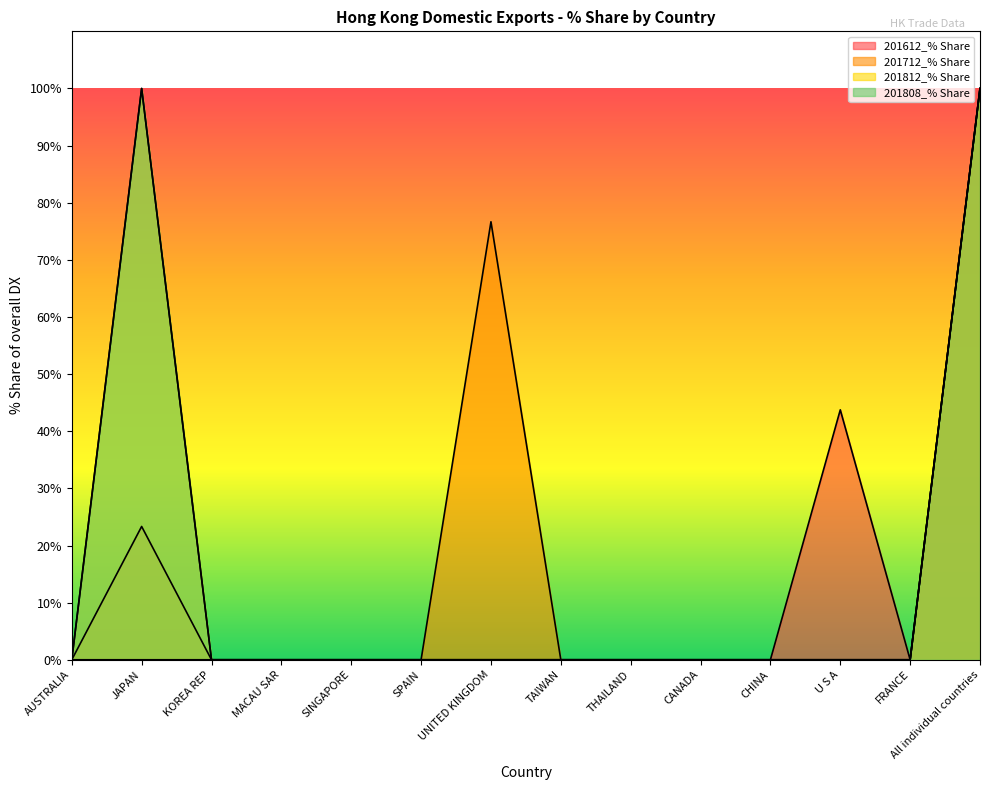

Rank the series by their maximum value, from lowest to highest.

201612_% Share, 201712_% Share, 201812_% Share, 201808_% Share